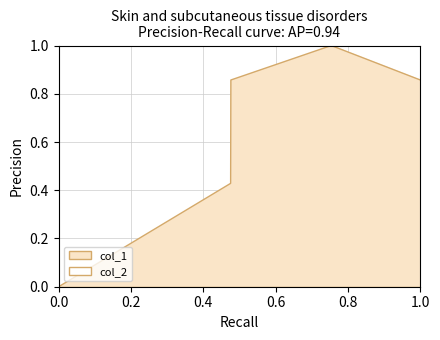

How many positive values are there?

4